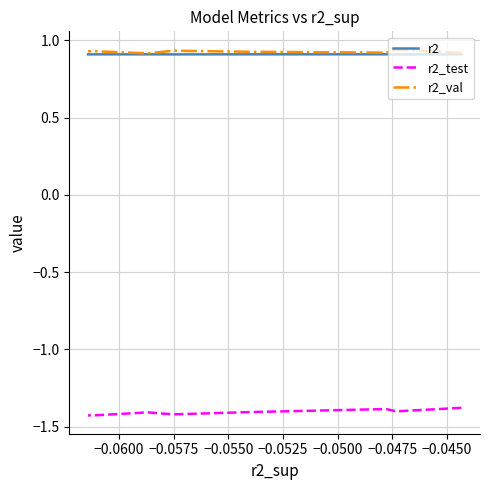

What is the smallest value displayed?

-1.4